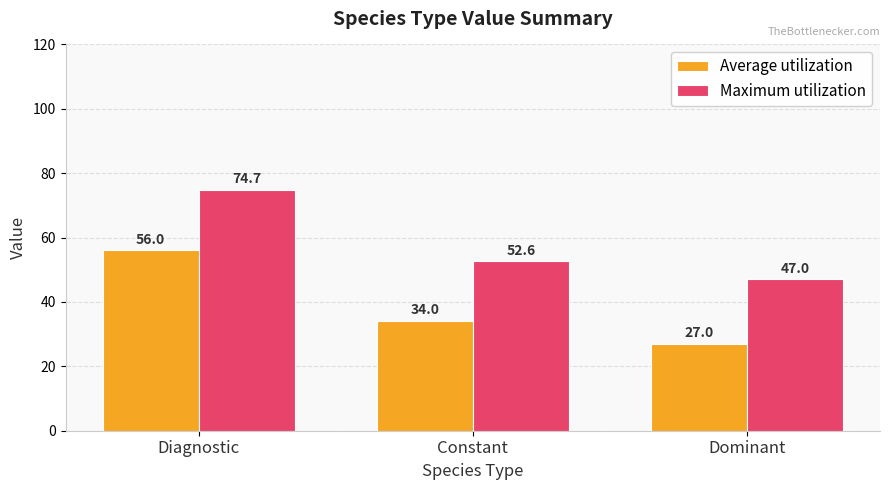

What is the value of the Maximum utilization bar at the 3rd from the left?

47.0